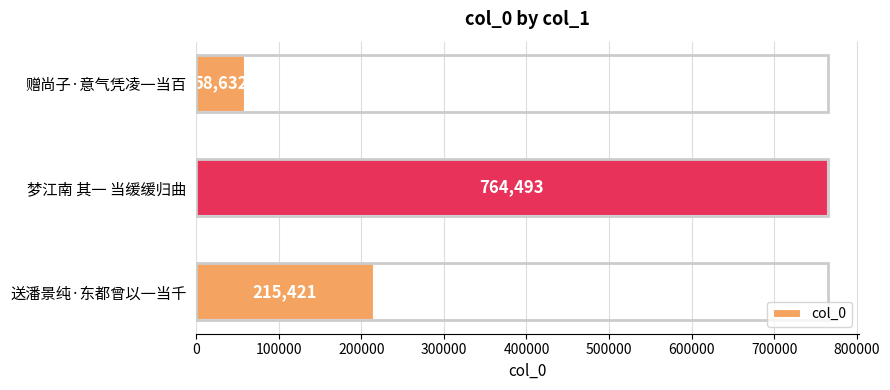

Read the value at 赠尚子·意气凭凌一当百.

58632